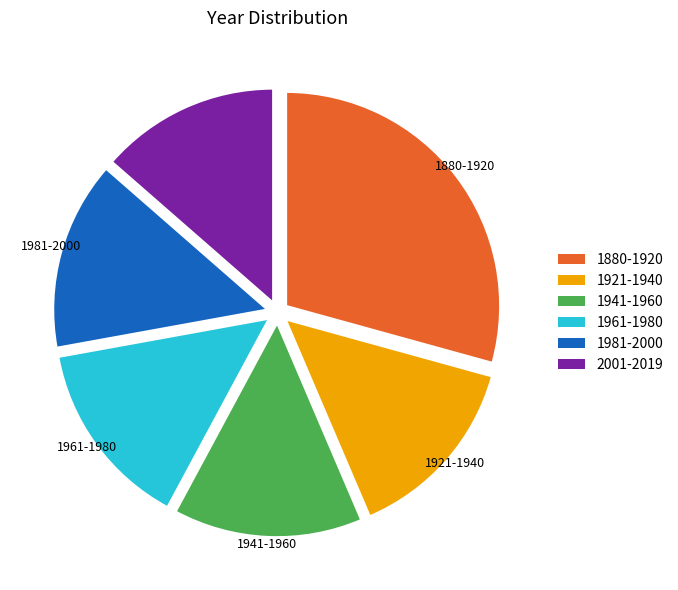

What is the ratio of the value at 1961-1980 to the value at 1921-1940?

1.0